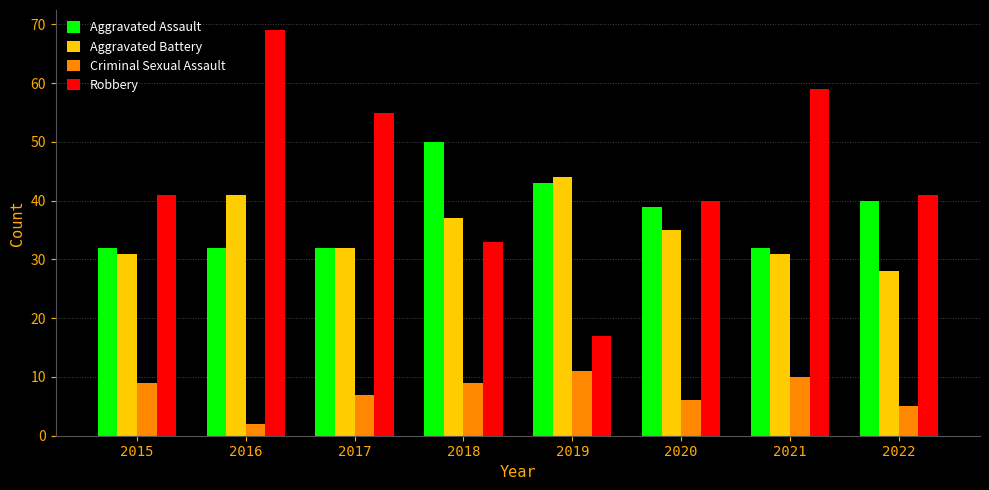

What is the total value across all series at 2015?

113